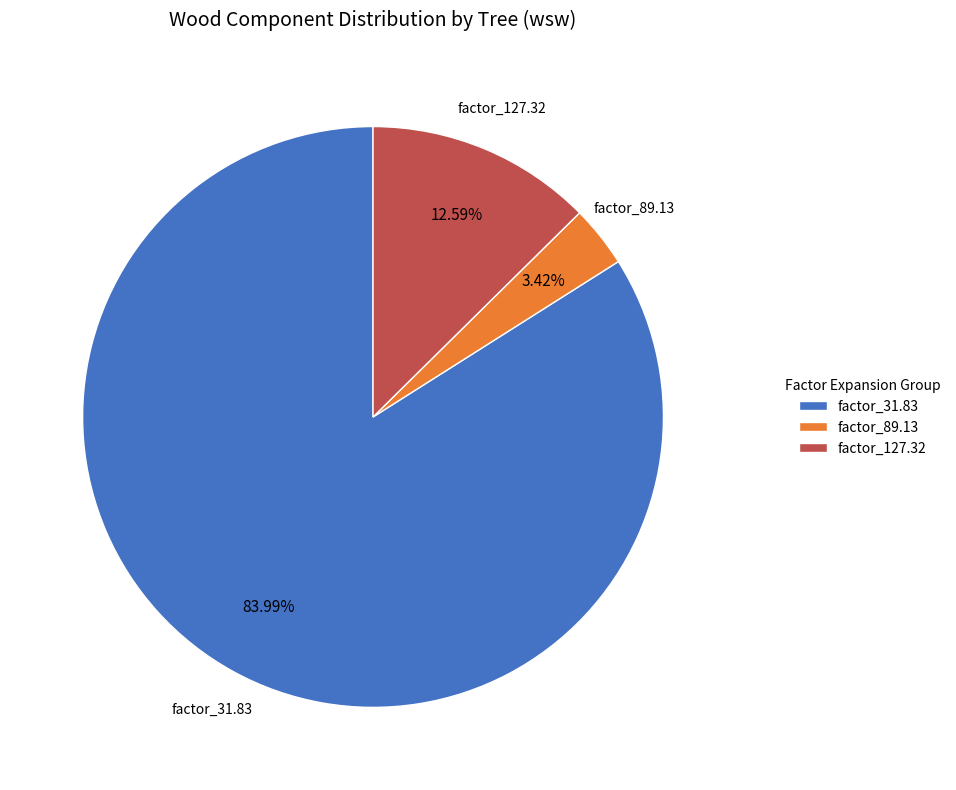

Combined, do factor_89.13 and factor_31.83 account for over 50%?

Yes